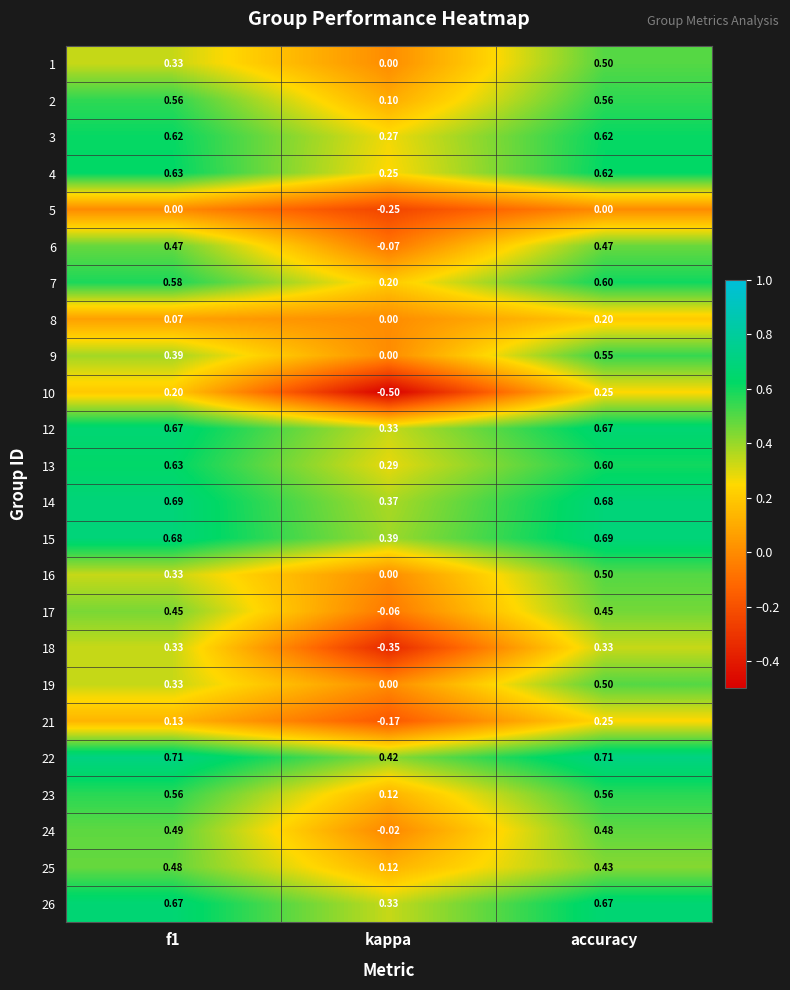

Between kappa and accuracy, which series saw the biggest shift?

10